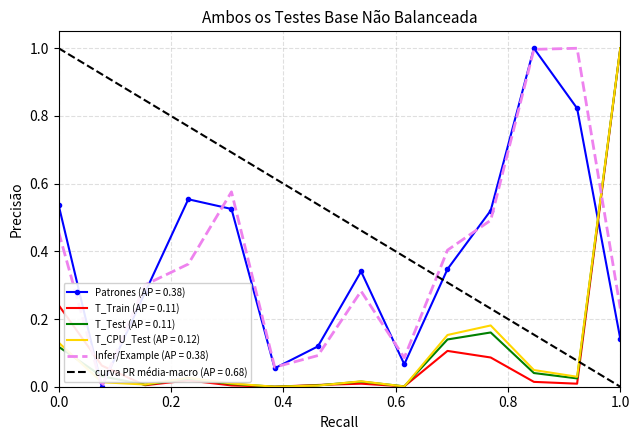

Which category has the highest value in the T_Train (AP = 0.11) series?

1.0